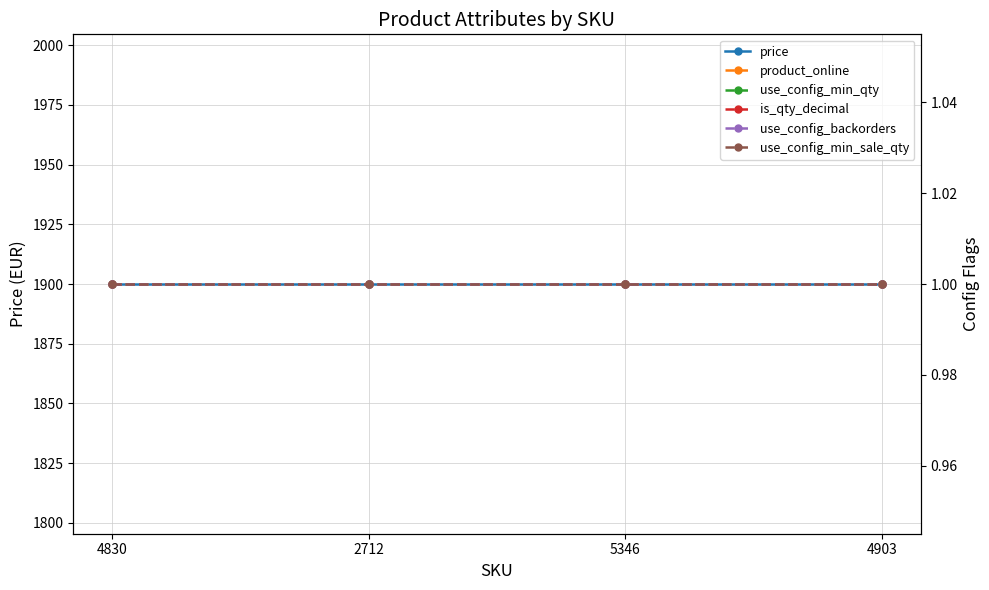

What is the difference between the highest and lowest values at 4830?

1899